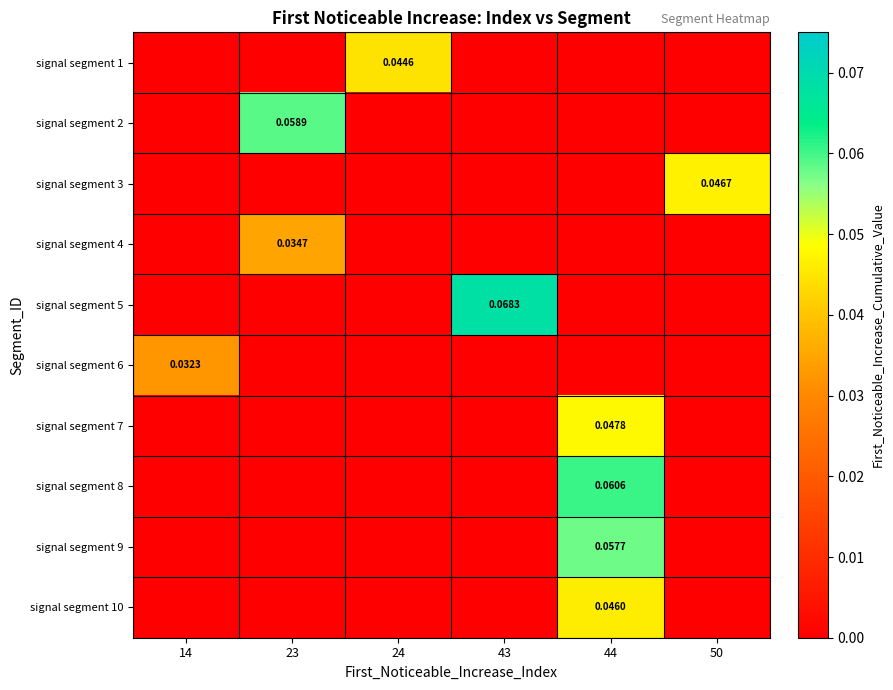

True or false: signal segment 5 has a value of 0.0 at 23.

True